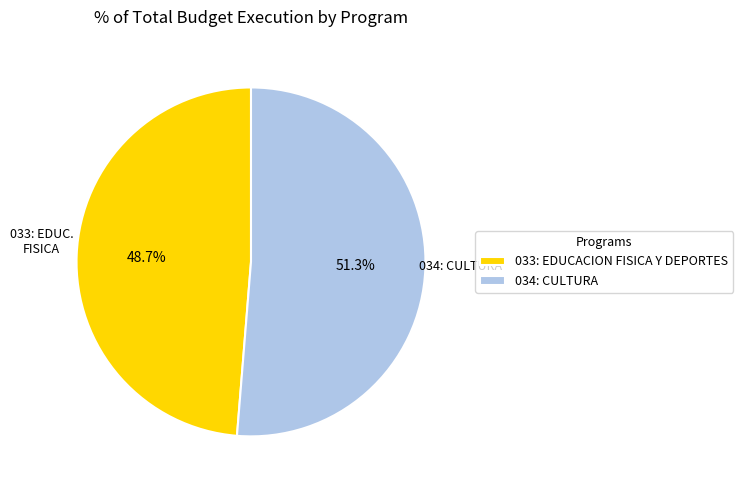

What portion of the pie excludes 034: CULTURA?

48.7%